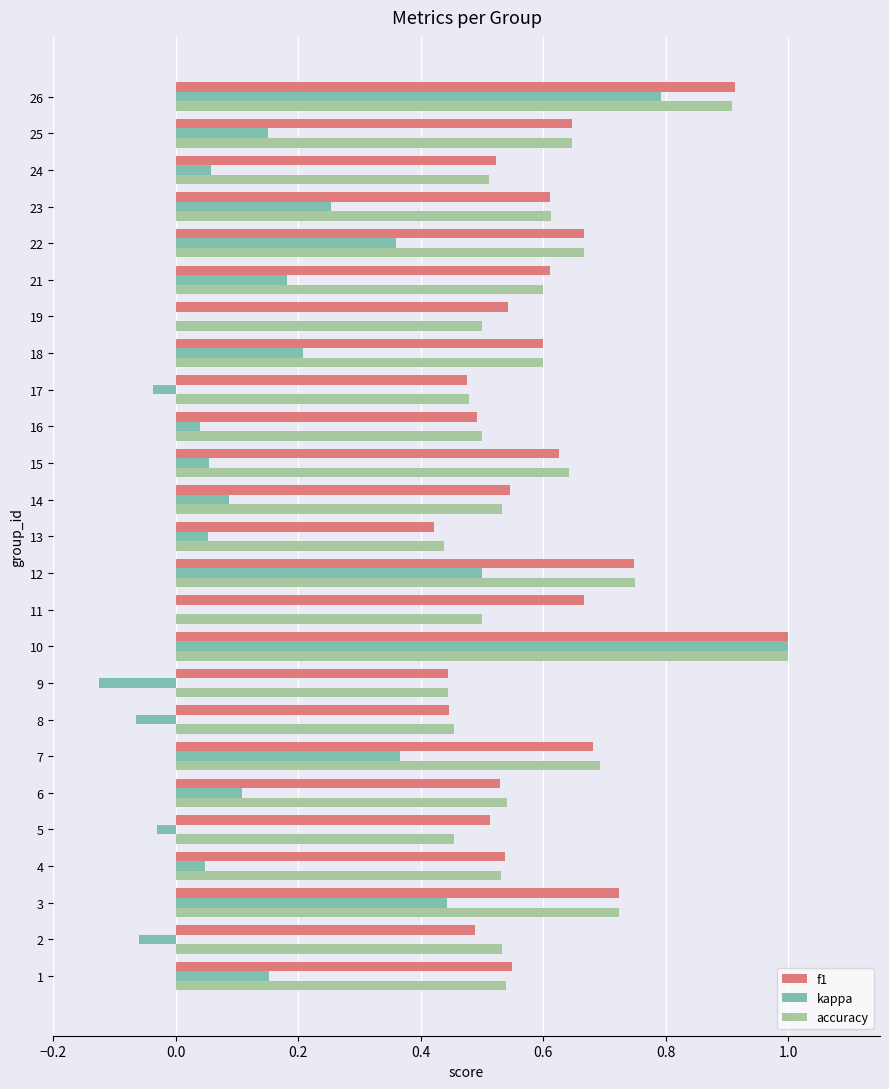

What is the total value across all series at 19?

1.0